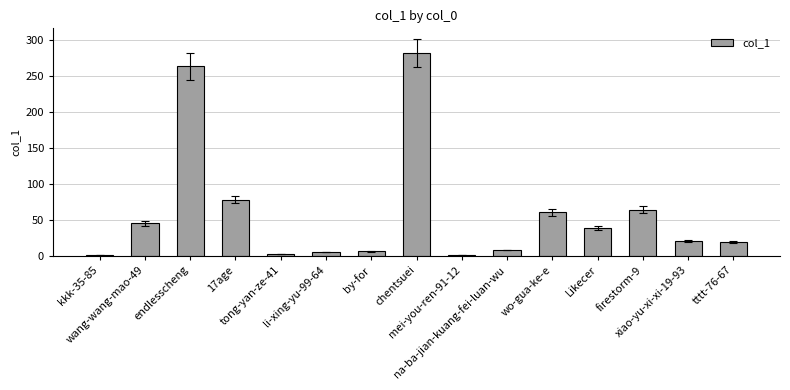

What is the minimum value shown in the chart?

1